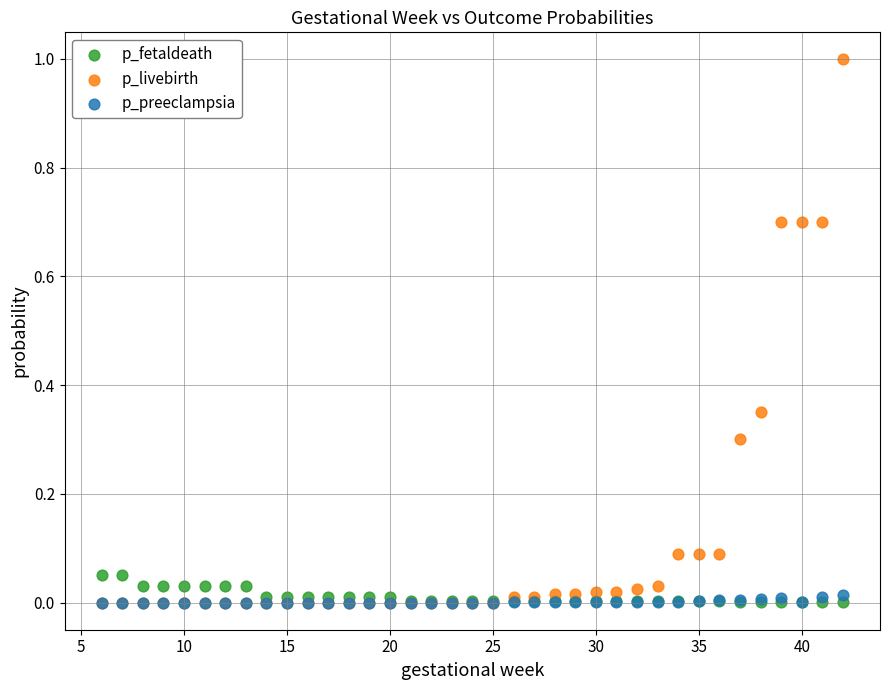

Which series contains the highest Y value?

p_livebirth